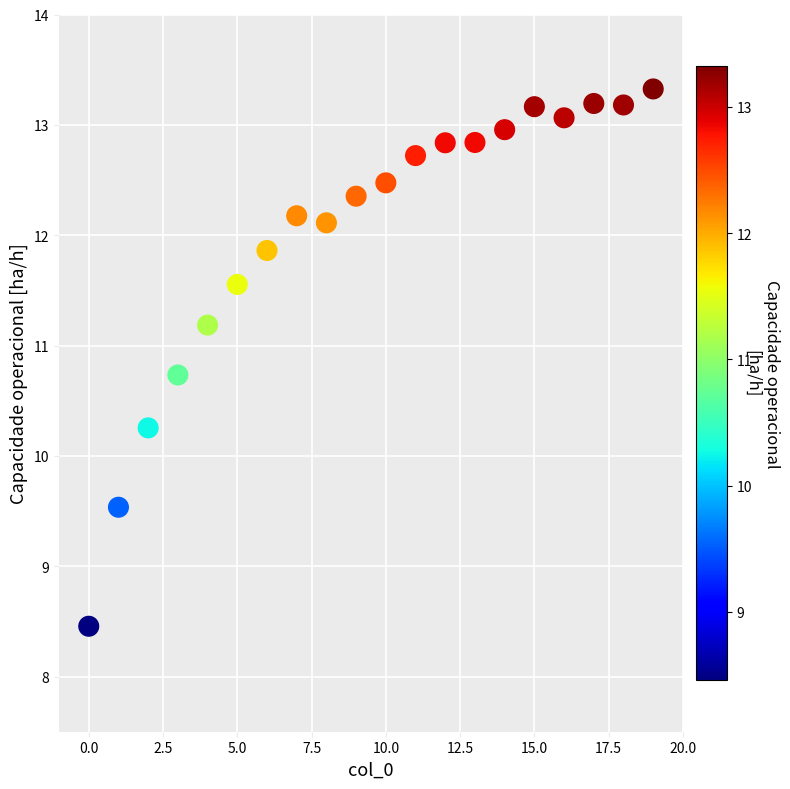

What is the range of Y values (max minus min)?

4.9